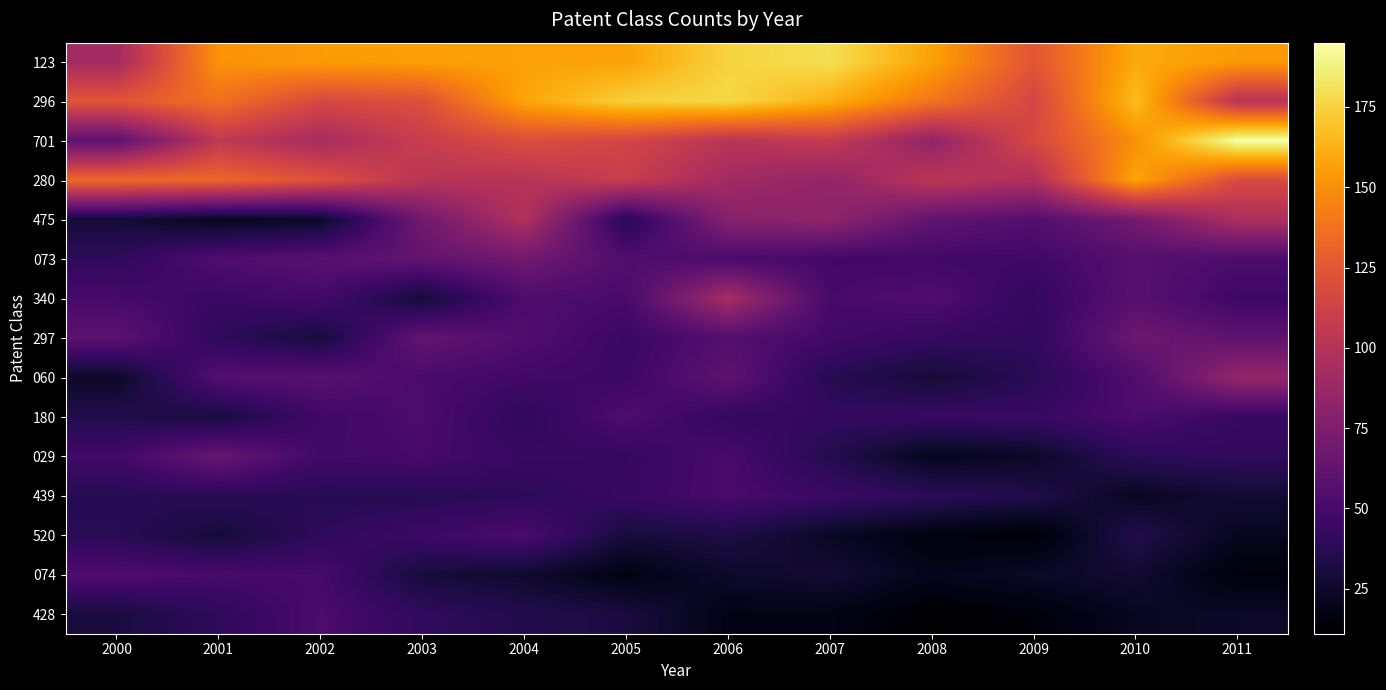

Reading right to left, what are all the values shown in this chart?

123: 2011=154	2010=160	2009=124	2008=157	2007=180	2006=175	2005=157	2004=157	2003=156	2002=154	2001=151	2000=92
296: 2011=101	2010=167	2009=115	2008=139	2007=162	2006=177	2005=174	2004=158	2003=121	2002=117	2001=137	2000=124
701: 2011=195	2010=150	2009=117	2008=83	2007=107	2006=102	2005=115	2004=120	2003=109	2002=93	2001=105	2000=60
280: 2011=118	2010=158	2009=97	2008=103	2007=84	2006=91	2005=109	2004=101	2003=102	2002=122	2001=133	2000=134
475: 2011=96	2010=70	2009=56	2008=62	2007=83	2006=79	2005=37	2004=98	2003=69	2002=24	2001=21	2000=29
073: 2011=53	2010=57	2009=47	2008=48	2007=48	2006=52	2005=55	2004=69	2003=62	2002=58	2001=54	2000=40
340: 2011=46	2010=58	2009=42	2008=54	2007=50	2006=93	2005=51	2004=53	2003=29	2002=49	2001=45	2000=50
297: 2011=61	2010=67	2009=41	2008=43	2007=48	2006=56	2005=45	2004=54	2003=63	2002=30	2001=40	2000=60
060: 2011=85	2010=54	2009=38	2008=29	2007=37	2006=61	2005=46	2004=48	2003=51	2002=58	2001=56	2000=24
180: 2011=44	2010=52	2009=44	2008=44	2007=42	2006=42	2005=53	2004=40	2003=52	2002=47	2001=31	2000=35
029: 2011=41	2010=39	2009=24	2008=20	2007=36	2006=51	2005=43	2004=44	2003=50	2002=48	2001=65	2000=48
439: 2011=28	2010=22	2009=34	2008=39	2007=45	2006=51	2005=44	2004=39	2003=37	2002=37	2001=39	2000=37
520: 2011=21	2010=35	2009=13	2008=16	2007=23	2006=33	2005=30	2004=52	2003=46	2002=40	2001=29	2000=38
074: 2011=15	2010=27	2009=24	2008=20	2007=28	2006=25	2005=17	2004=26	2003=30	2002=50	2001=50	2000=54
428: 2011=24	2010=22	2009=14	2008=11	2007=18	2006=18	2005=31	2004=35	2003=41	2002=52	2001=40	2000=31